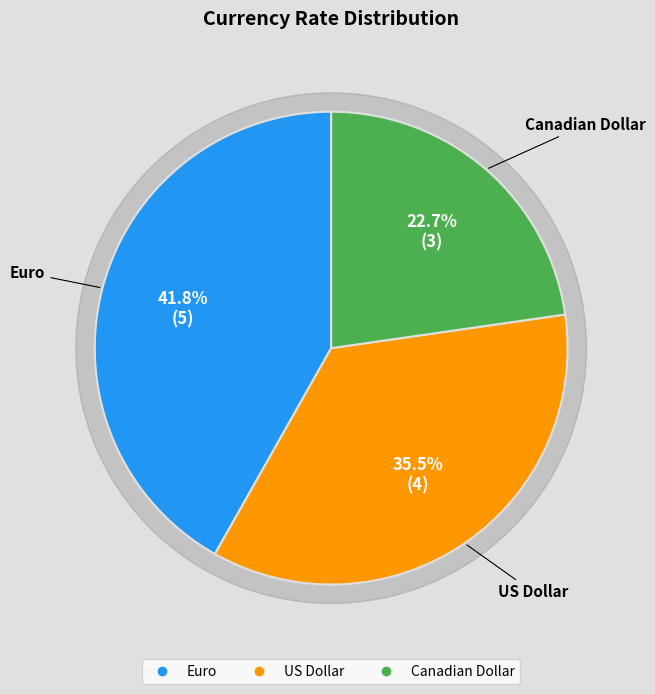

Does Euro represent more than half of the total?

No